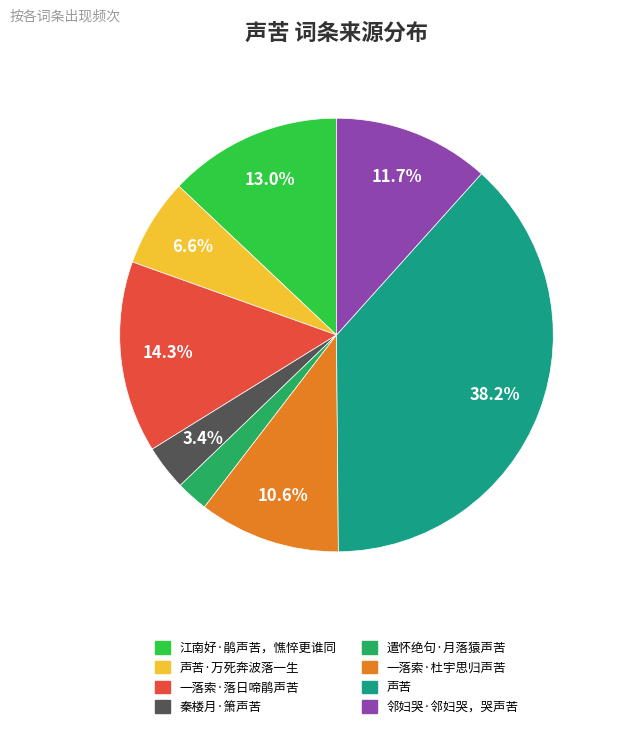

Does any single category account for the majority?

No